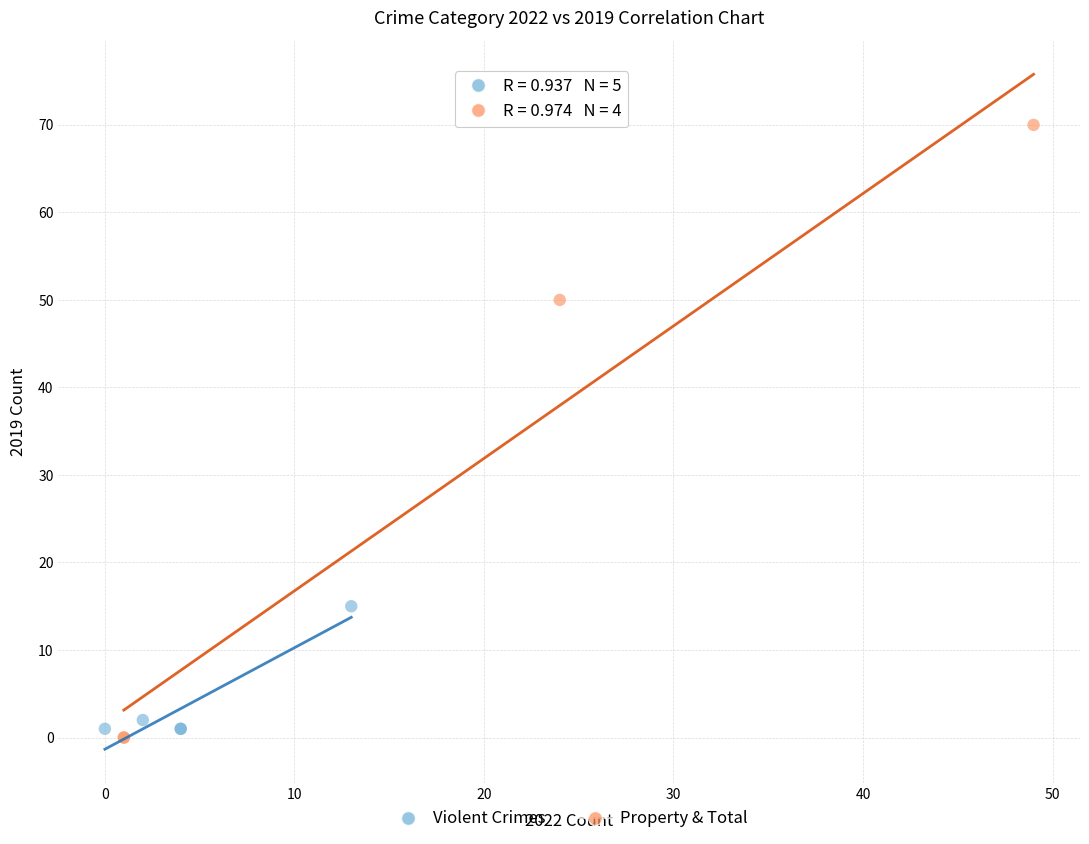

Which series has the widest spread of Y values?

Property & Total